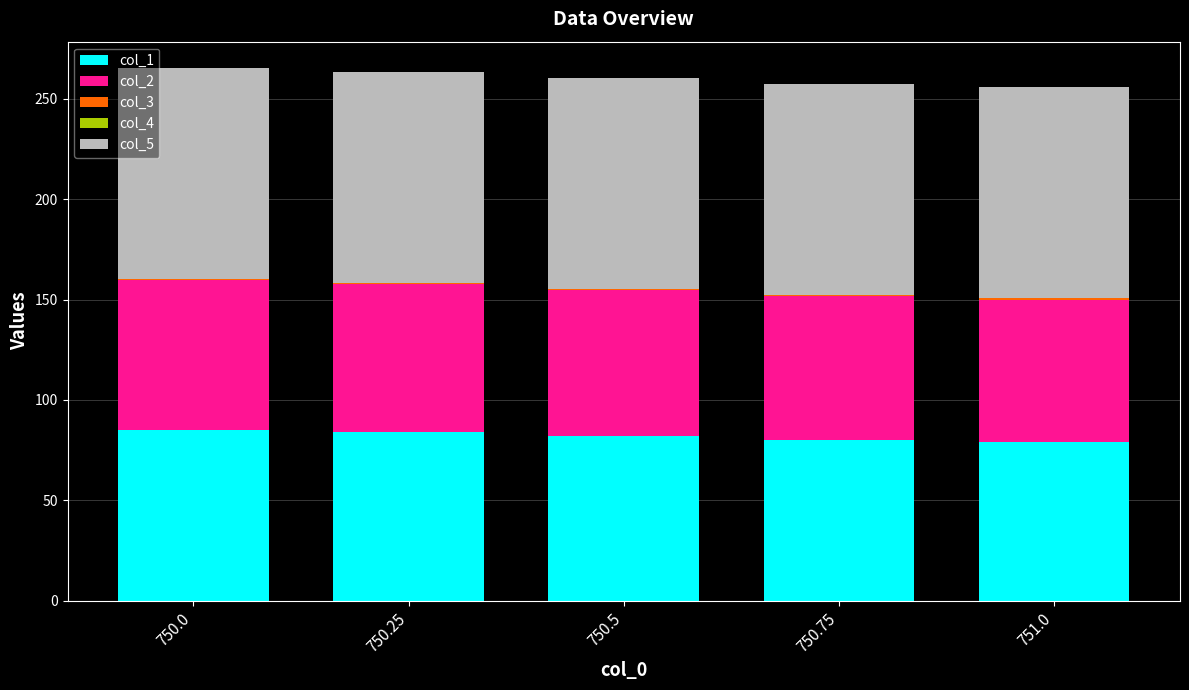

What is the maximum value for col_1?

85.0